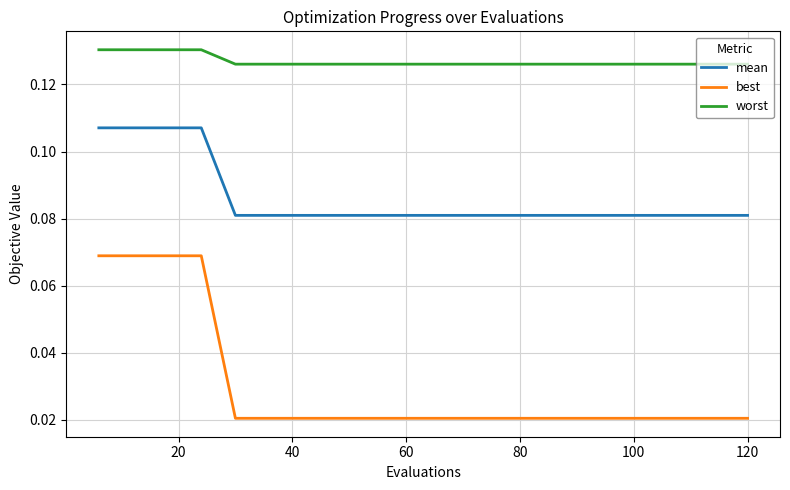

True or false: worst and mean intersect in this chart.

False